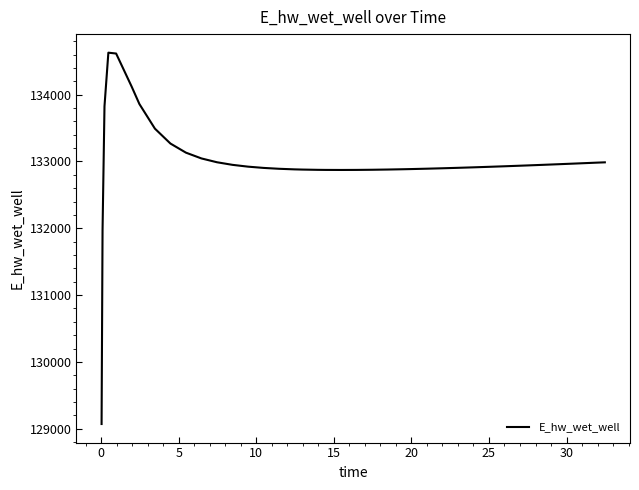

What is the difference between the maximum and minimum values?

5557.7